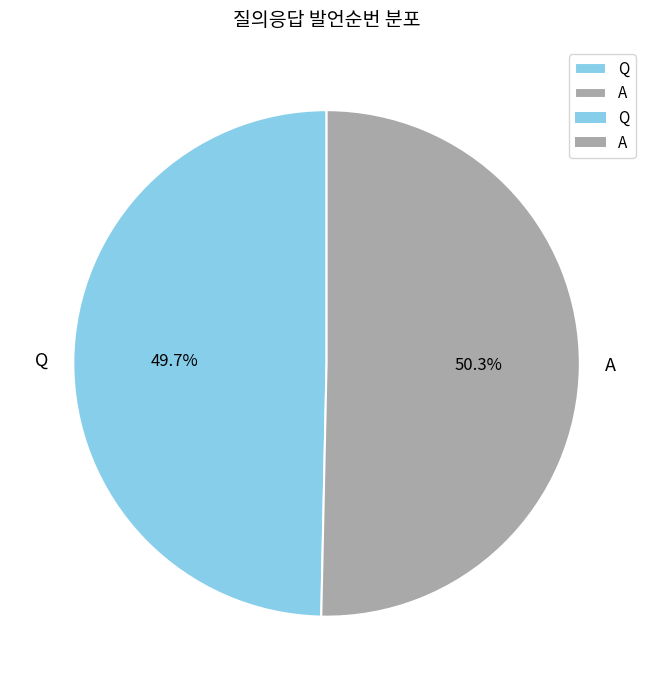

Count the number of slices in the pie.

2